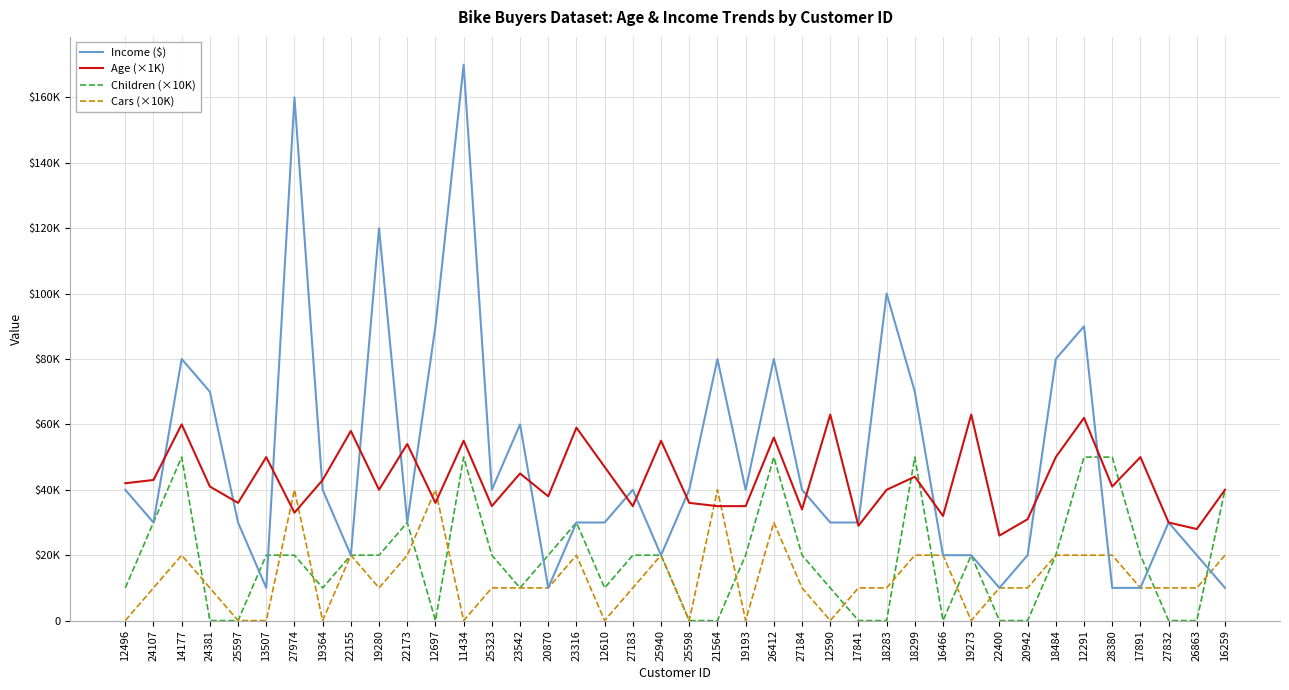

What is the sum of the Children (×10K) values at 14177 and 16259?

90000